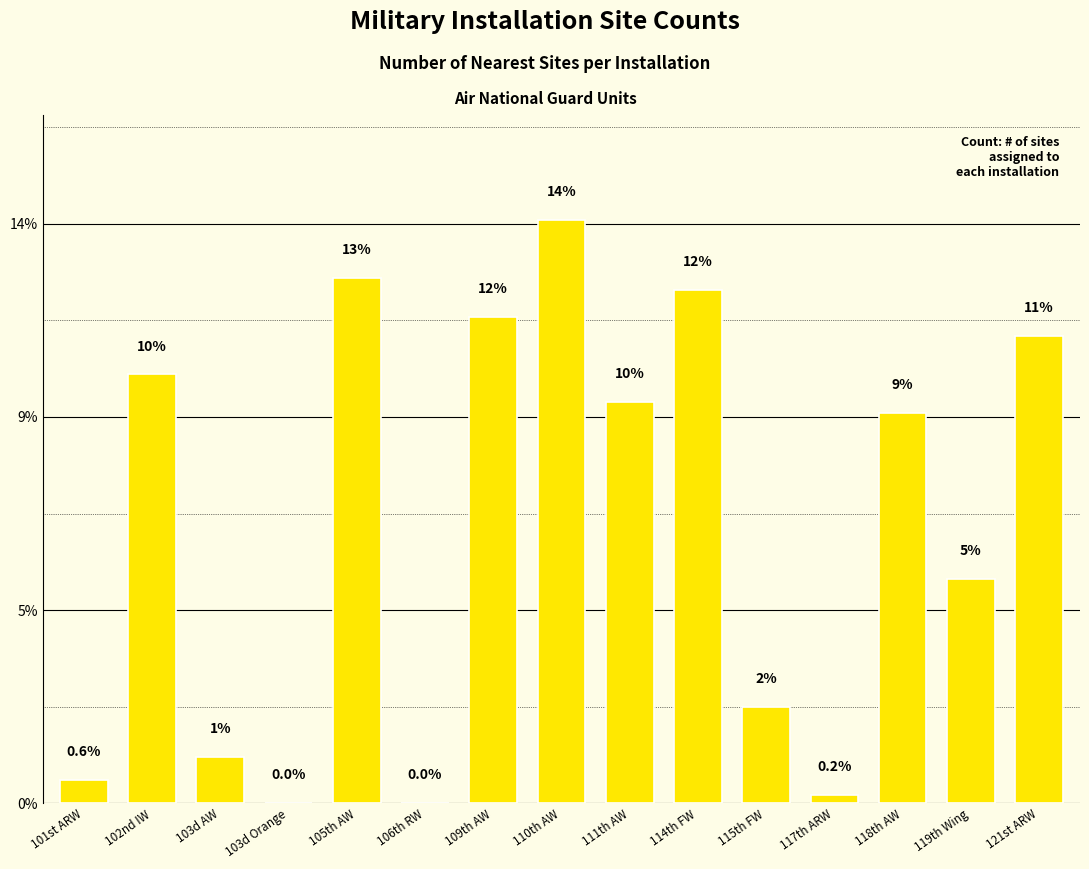

Rank the categories by value from lowest to highest.

103d Orange, 106th RW, 117th ARW, 101st ARW, 103d AW, 115th FW, 119th Wing, 118th AW, 111th AW, 102nd IW, 121st ARW, 109th AW, 114th FW, 105th AW, 110th AW